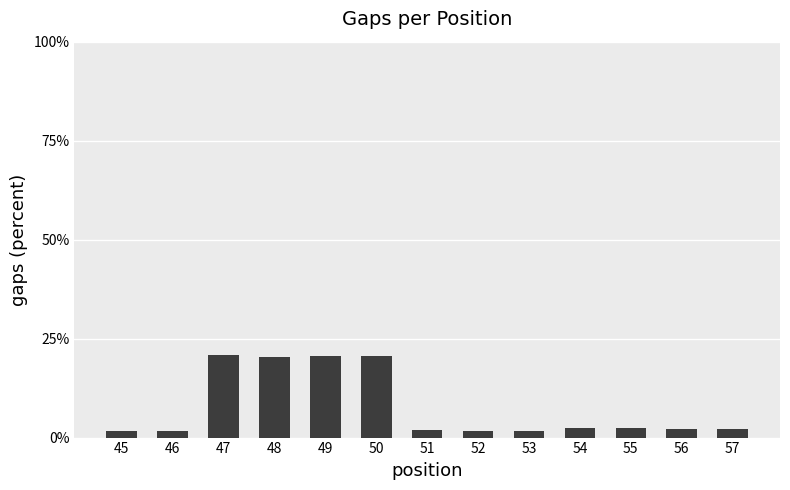

The chart shows a value of 35.2 at 50. True or false?

False